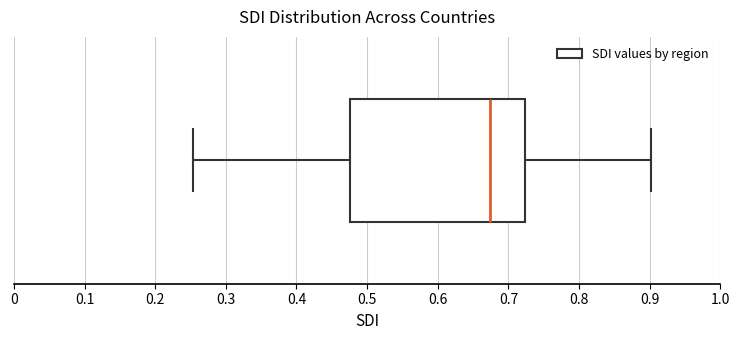

Read this box plot against the x-axis: the position of the median line, the range covered by the box, and the ends of both whiskers. The values are not printed on the chart, so give them approximately, as read against the axis.

median 0.67, box 0.48 to 0.72, whiskers 0.25 to 0.90